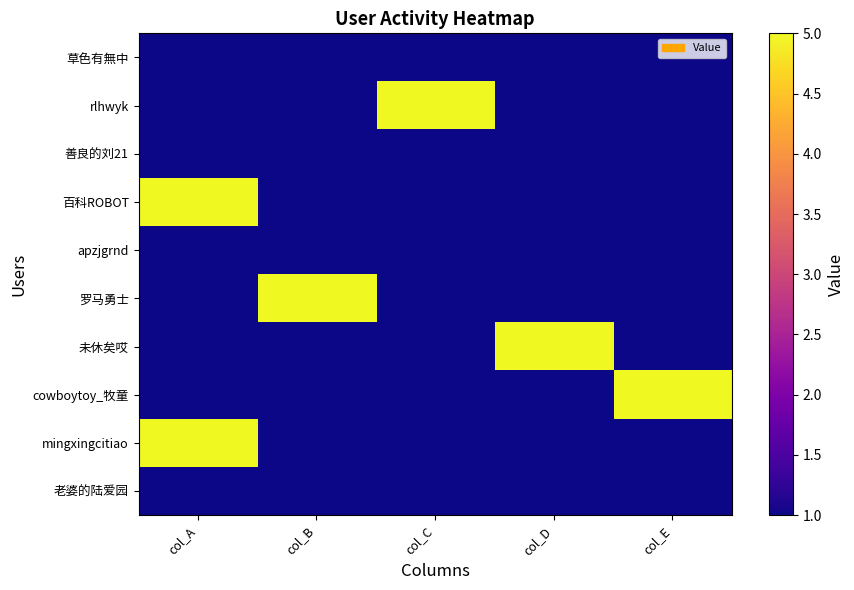

At which category is the sum across all series the highest?

col_A